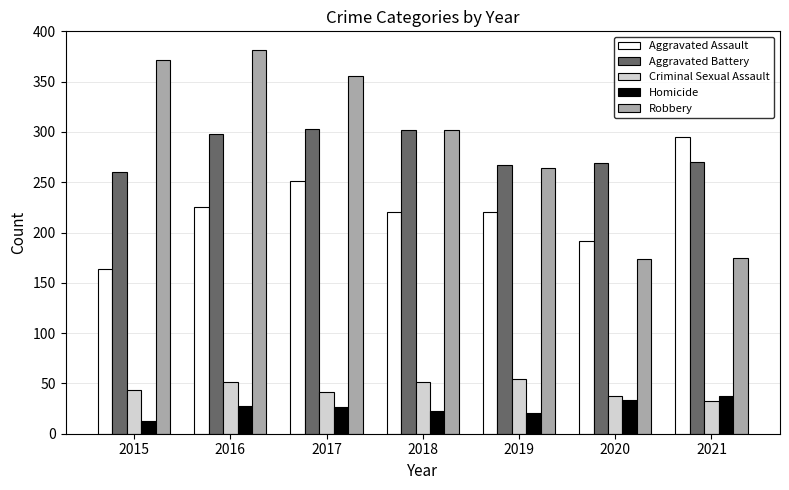

Is it true that Aggravated Battery equals 270 at 2021?

True